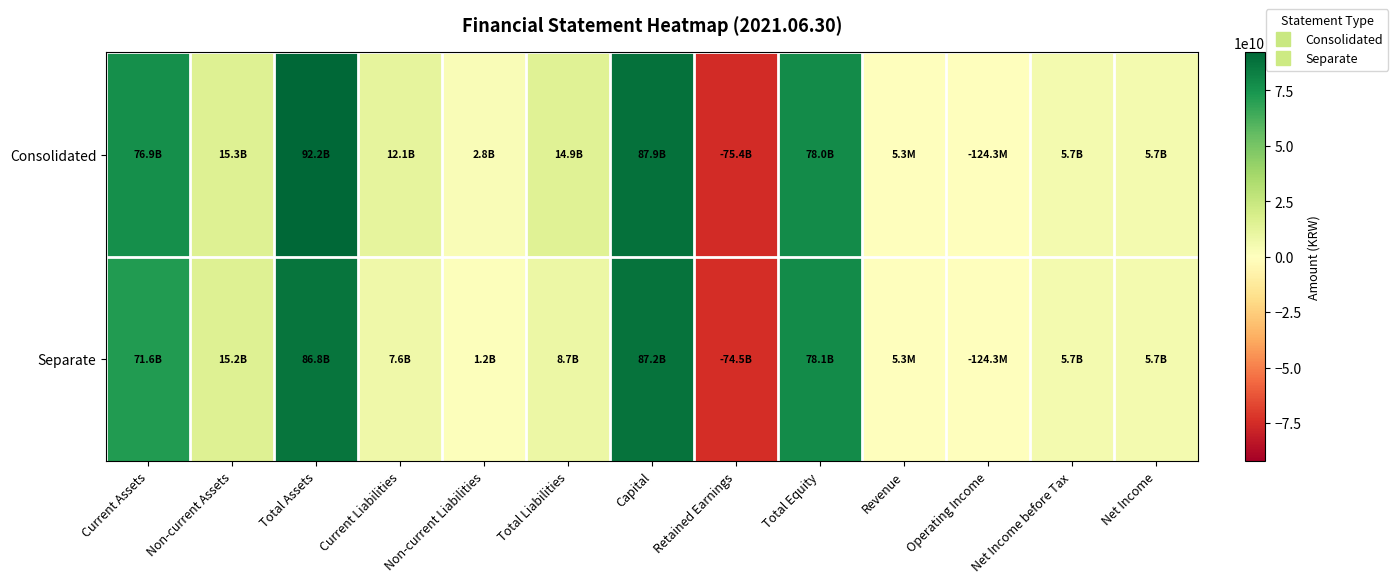

Reading left to right, extract all data points from this chart.

Consolidated: Current Assets=76905415073	Non-current Assets=15303980763	Total Assets=92209395836	Current Liabilities=12086811267	Non-current Liabilities=2793177502	Total Liabilities=14879988769	Capital=87930063000	Retained Earnings=-75364186483	Total Equity=78003177684	Revenue=5333080	Operating Income=-124290802	Net Income before Tax=5706798623	Net Income=5706798623
Separate: Current Assets=71620491641	Non-current Assets=15229450045	Total Assets=86849941686	Current Liabilities=7562627894	Non-current Liabilities=1151142439	Total Liabilities=8713770333	Capital=87220063000	Retained Earnings=-74521192814	Total Equity=78136171353	Revenue=5333080	Operating Income=-124290802	Net Income before Tax=5706798623	Net Income=5706798623